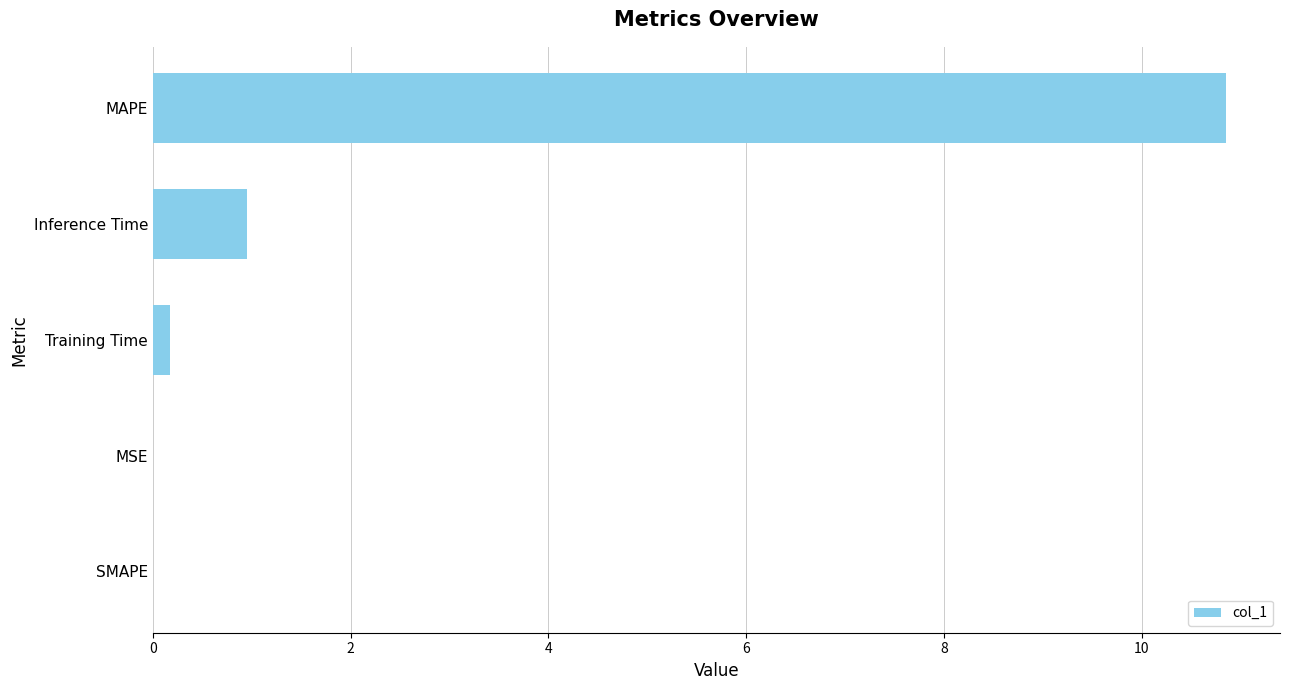

What is the sum of all values?

12.0